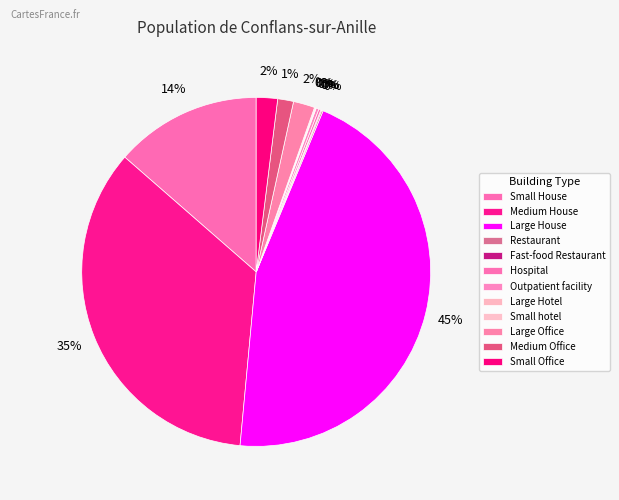

What is the largest slice in the pie chart?

Large House